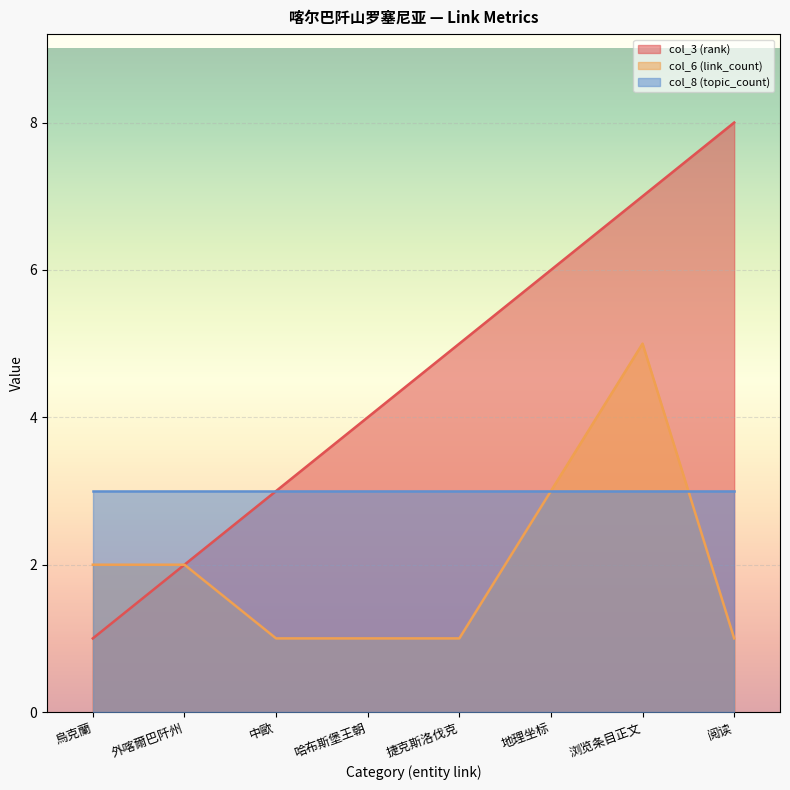

What is the maximum value for col_6 (link_count)?

5